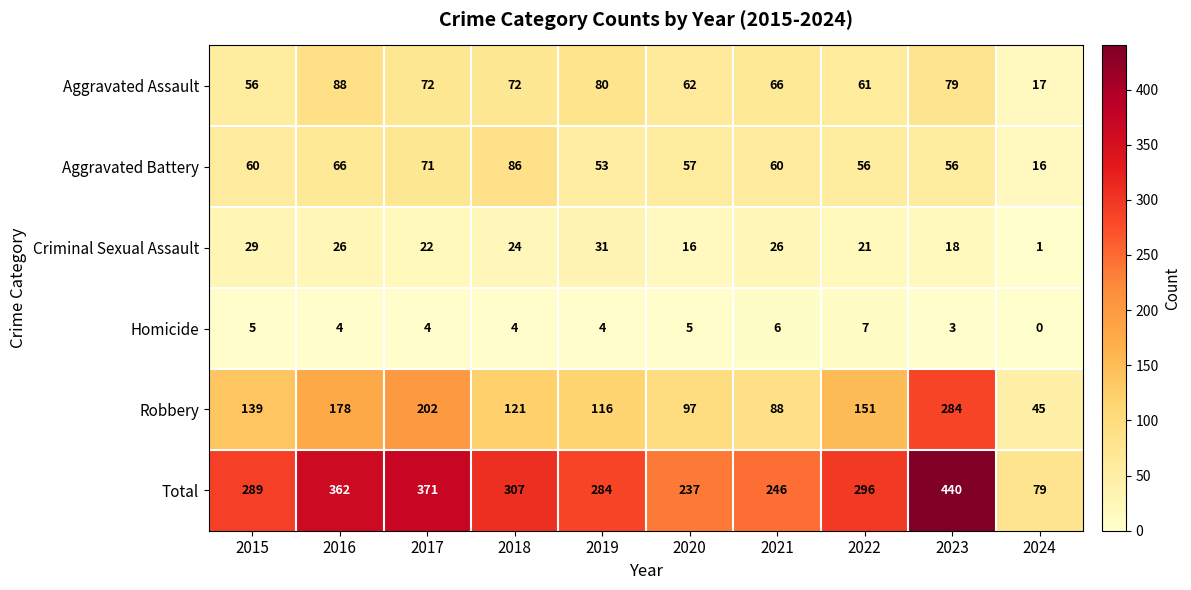

How many distinct data groups are displayed?

6